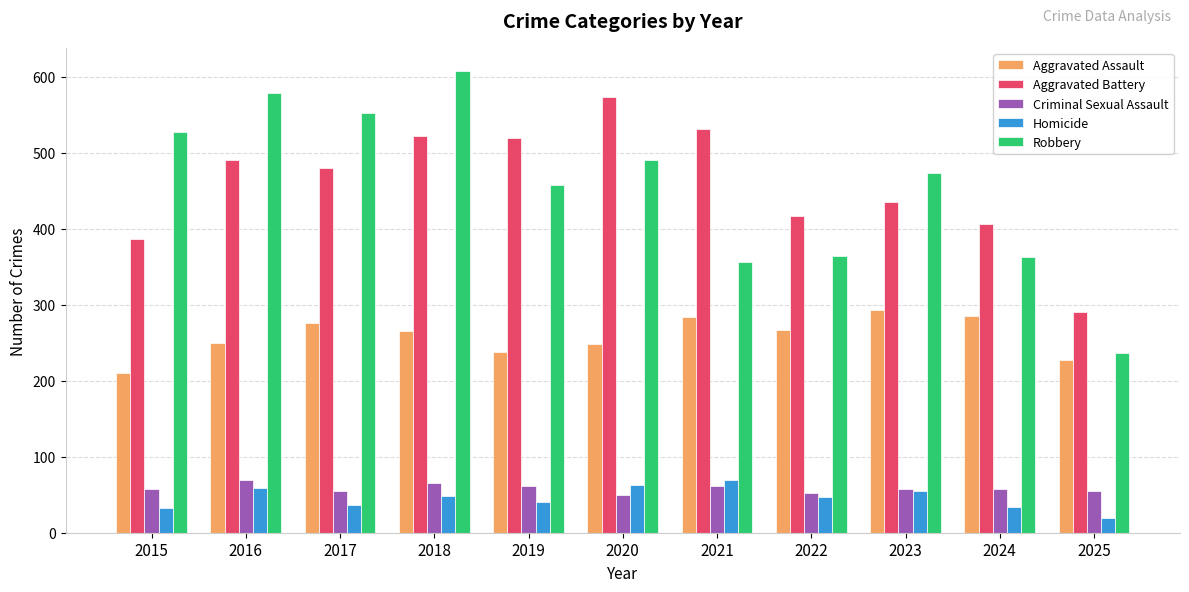

What is the difference between the second highest and minimum values in the Aggravated Assault series?

75